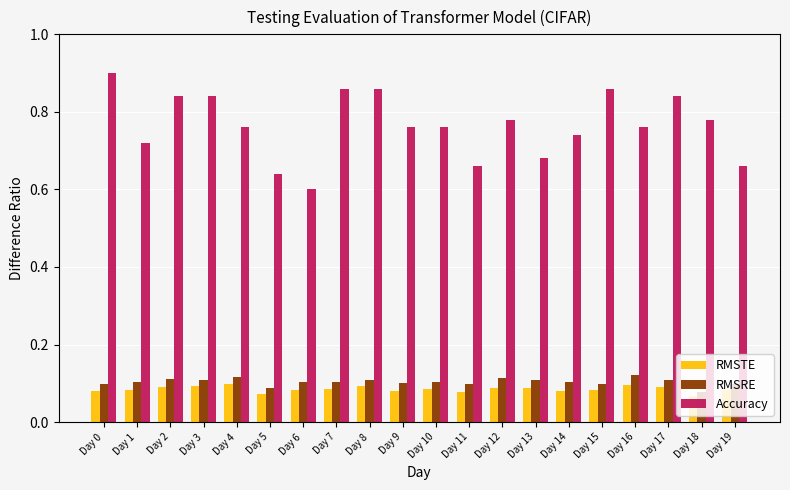

Which series changed the most between Day 0 and Day 5?

Accuracy